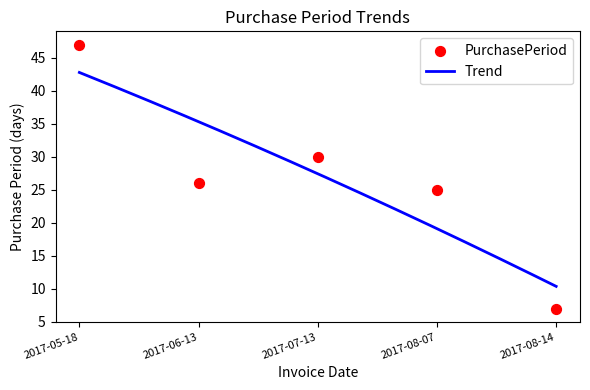

Approximately how many times larger is the value at 2017-08-07 compared to 2017-06-13?

1.0